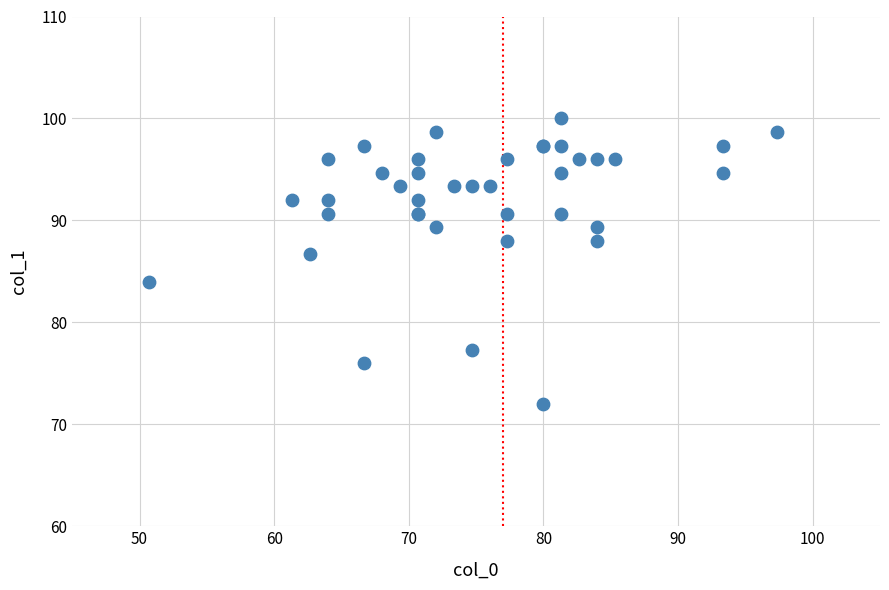

What Y value in the scatter plot is closest to 86?

86.7